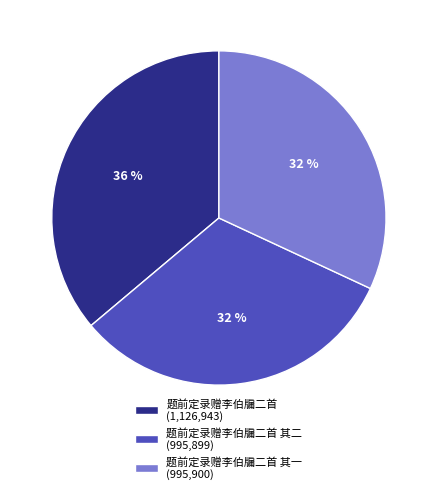

The 题前定录赠李伯牖二首 (1,126,943) slice represents 29% of the pie. True or false?

False